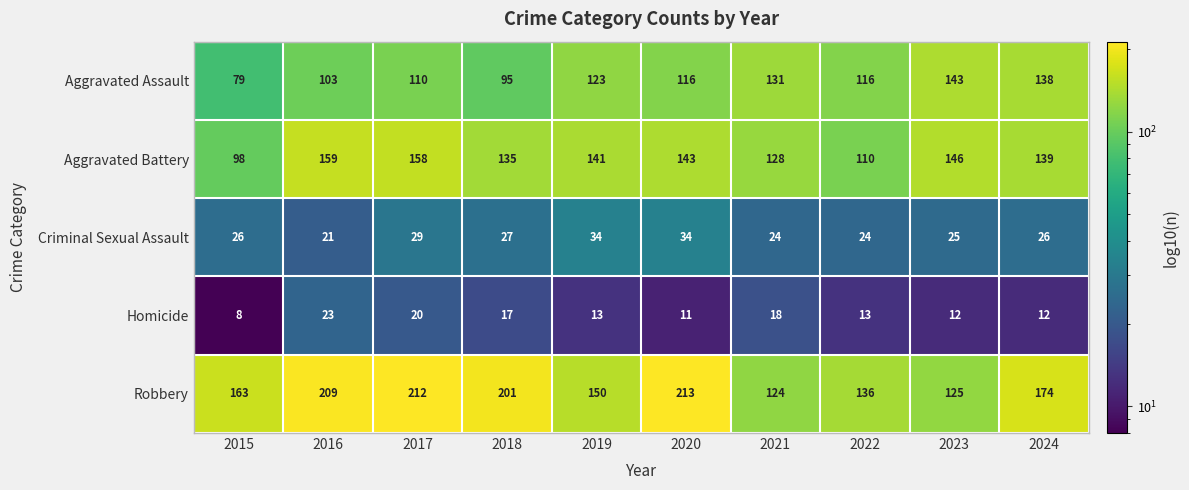

Read the Criminal Sexual Assault value at 2016.

21